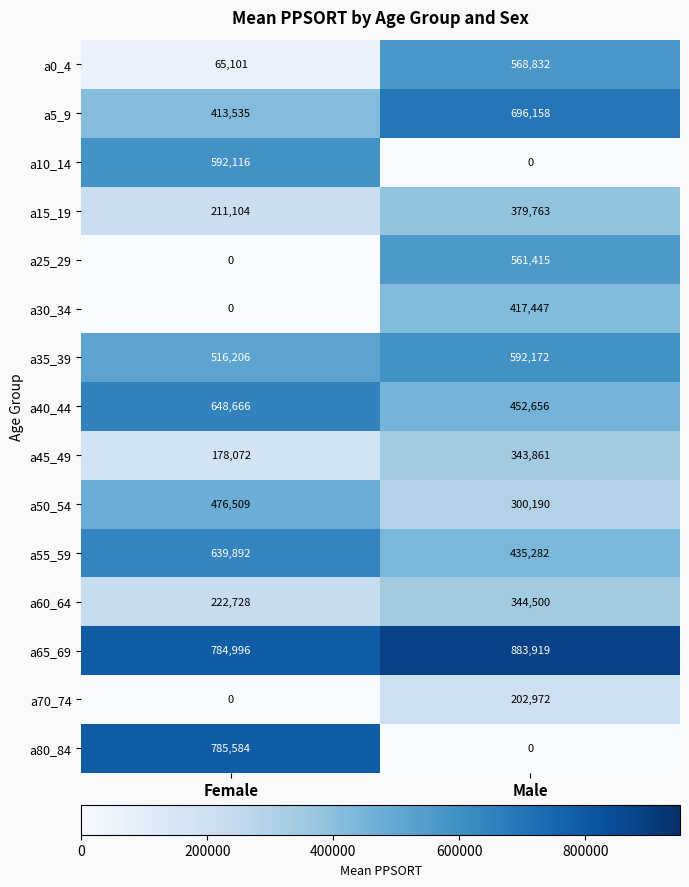

Which label corresponds to the largest value in the chart?

Male